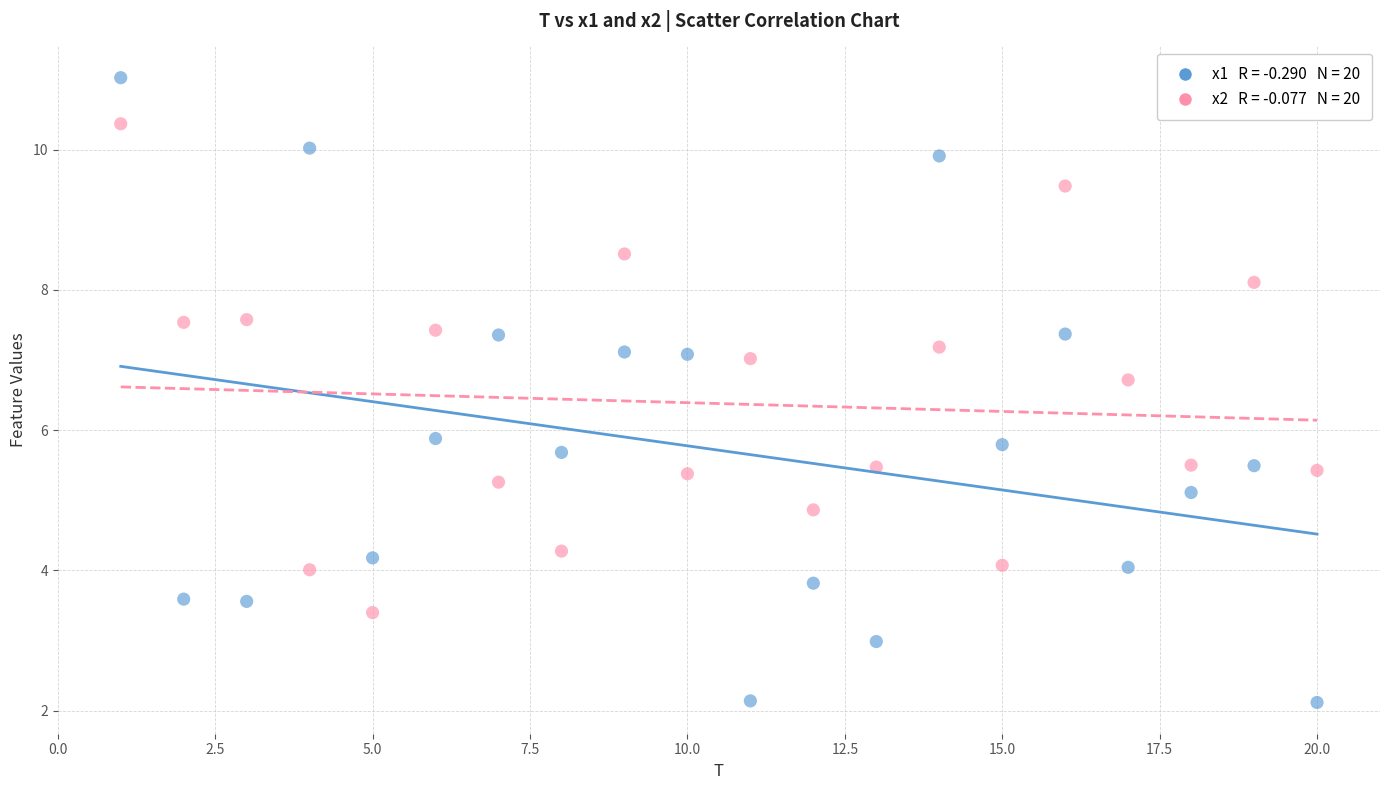

Across all data points, what is the range of X values (max minus min)?

19.0